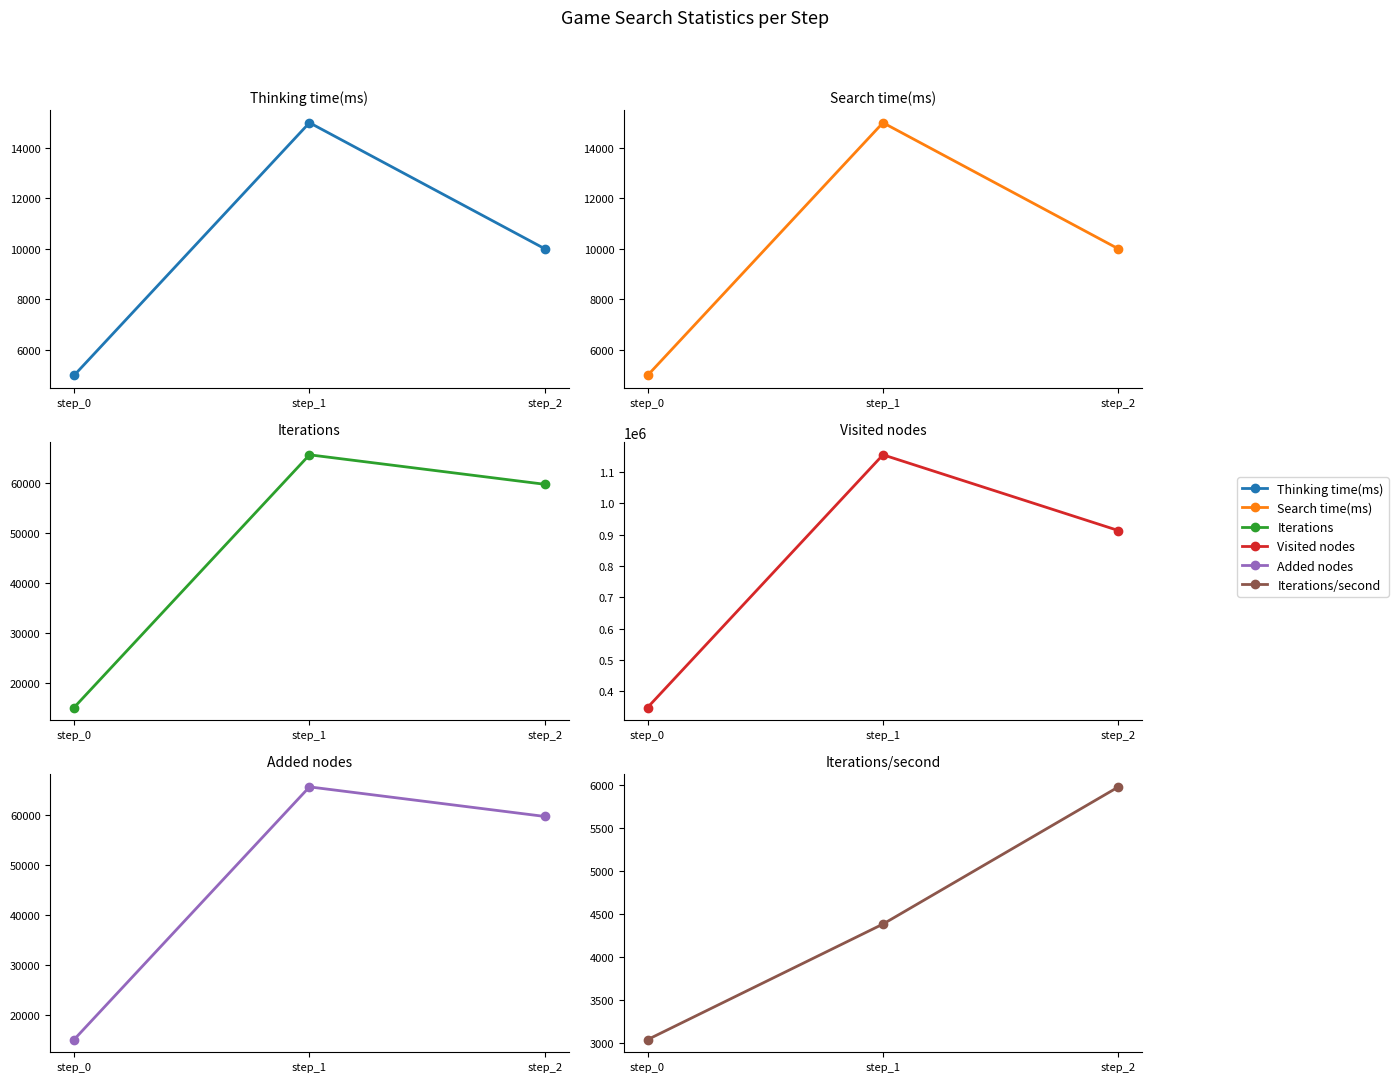

At which category is the sum across all series the highest?

step_1